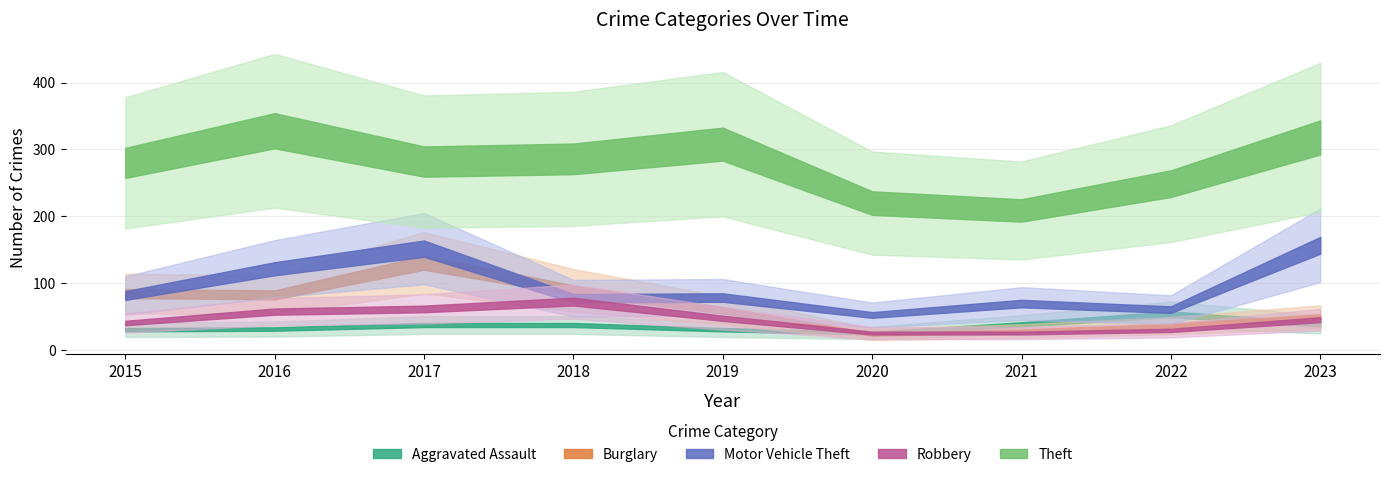

How many values in the Burglary series exceed 60?

4